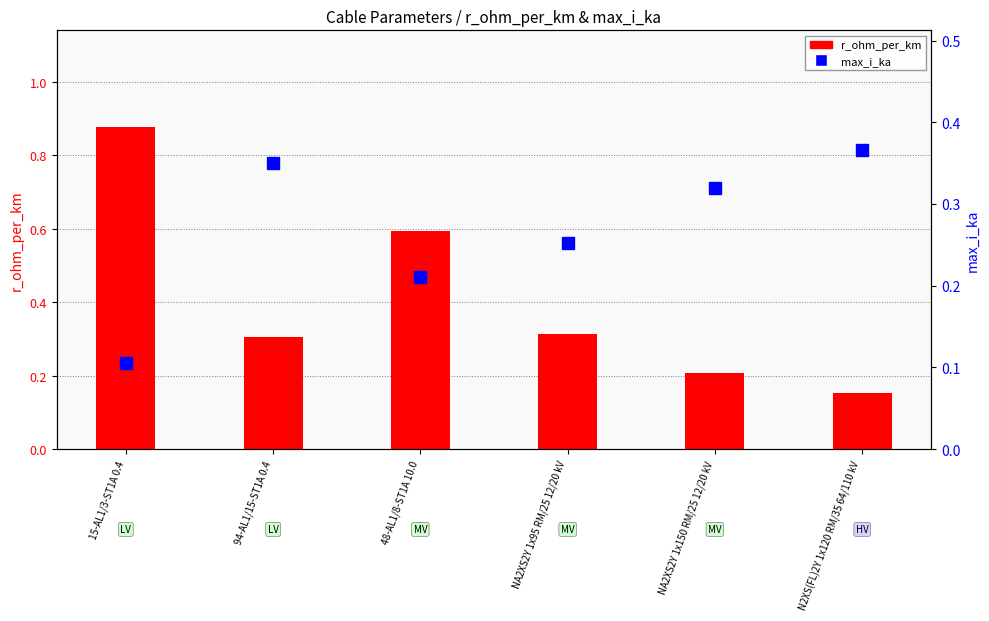

The value of r_ohm_per_km at N2XS(FL)2Y 1x120 RM/35 64/110 kV is 0.2. True or false?

True